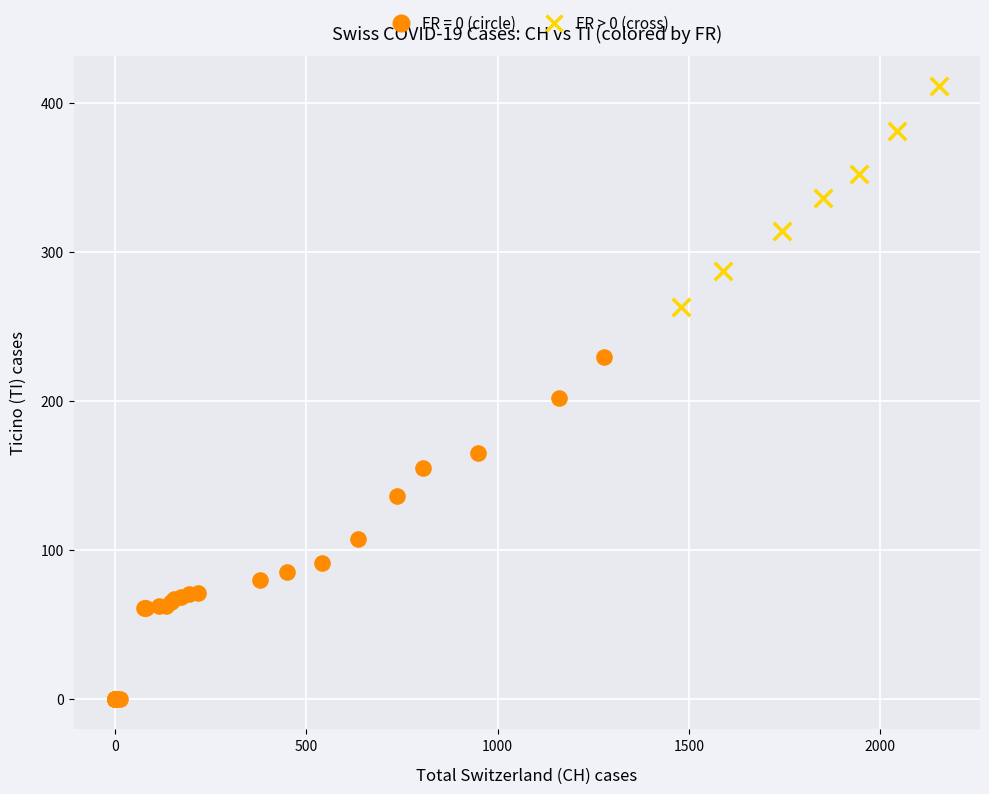

Which series reaches the minimum Y coordinate?

FR = 0 (circle)